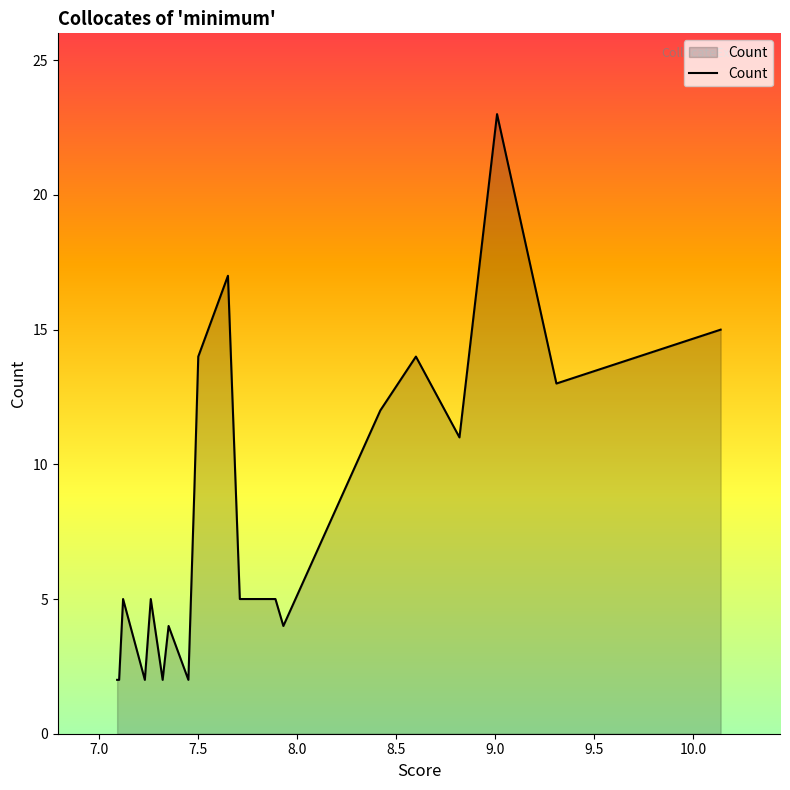

Does the chart have visible grid lines?

No